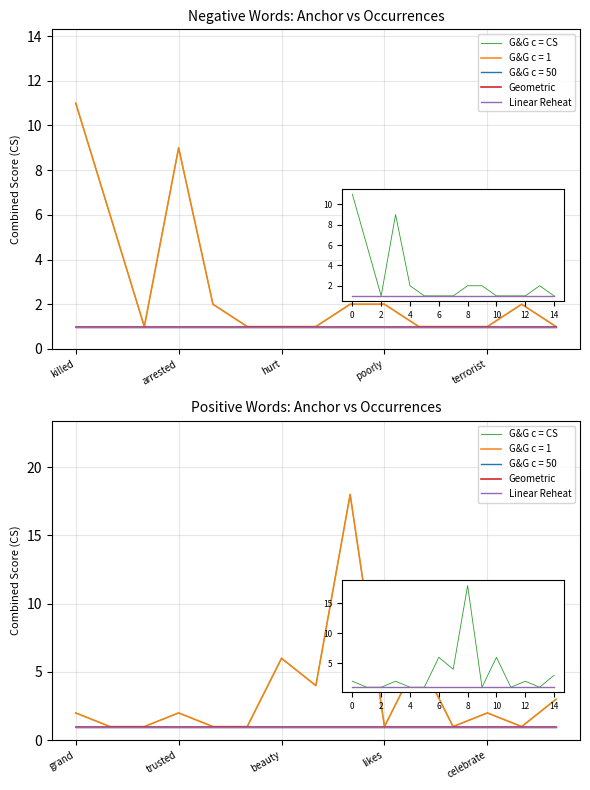

At 9, list the series in order from smallest to largest.

G&G c = CS, Geometric, Linear Reheat